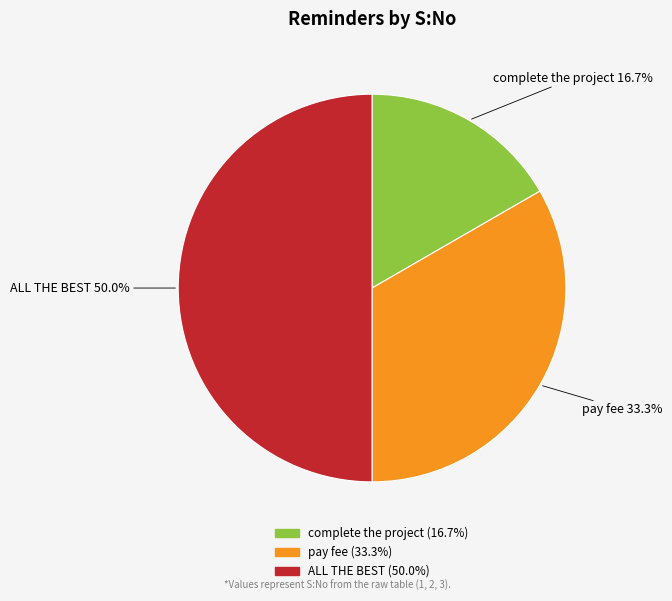

How many segments does this pie chart have?

3